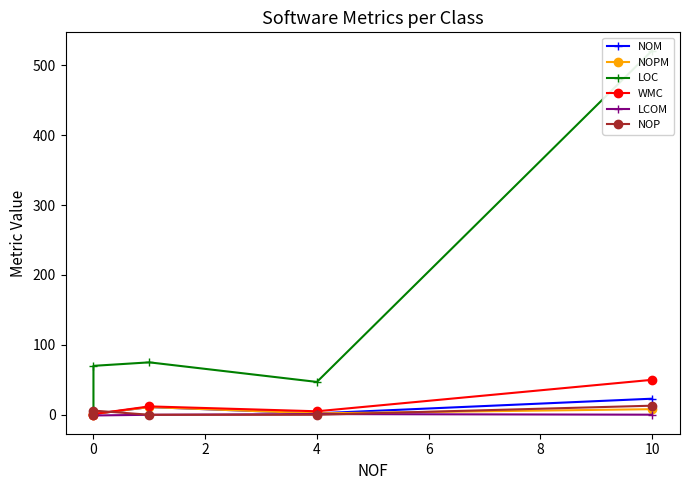

Reading right to left, extract all data points from this chart.

NOM: 23.0	2.0	11.0	1.0	0.0
NOPM: 8.0	2.0	11.0	1.0	0.0
LOC: 521.0	47.0	75.0	70.0	7.0
WMC: 50.0	5.0	12.0	1.0	0.0
LCOM: 0.1	1.0	0.0	-1.0	-1.0
NOP: 13.0	0.0	0.0	6.0	0.0